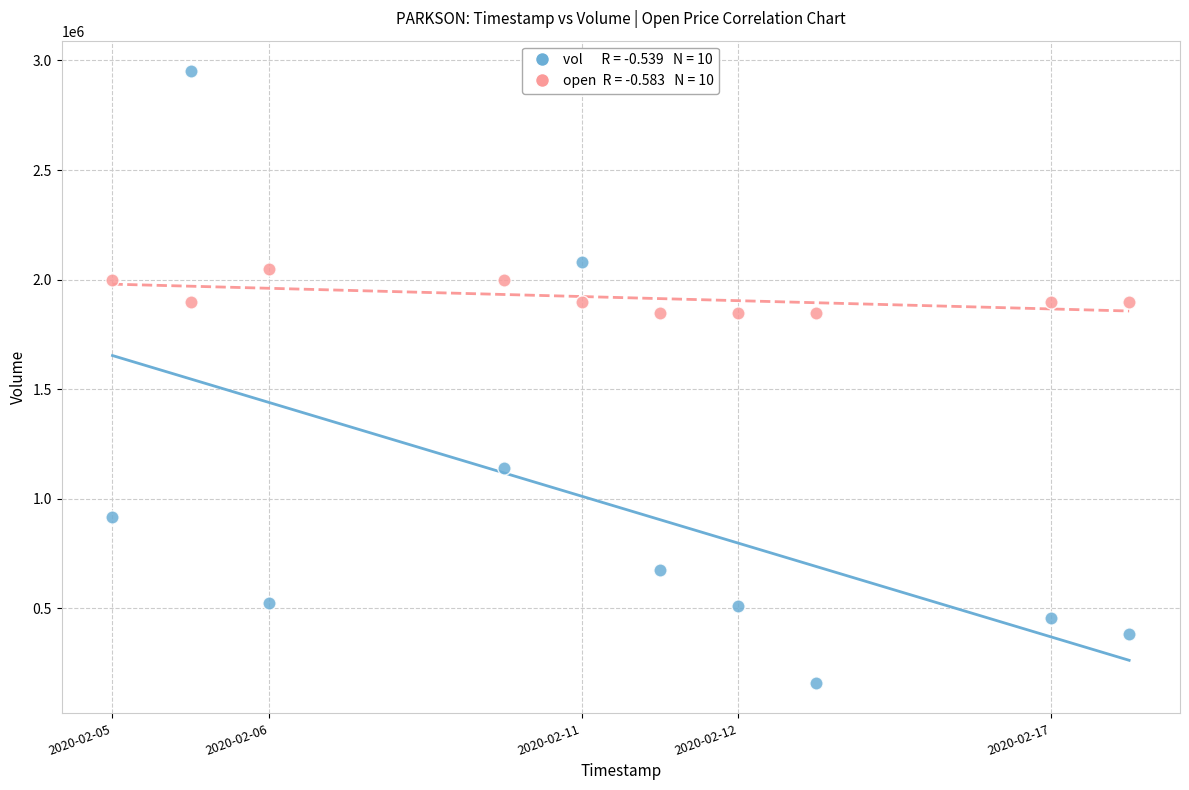

Across all data points, what is the range of Y values (max minus min)?

2790000.0